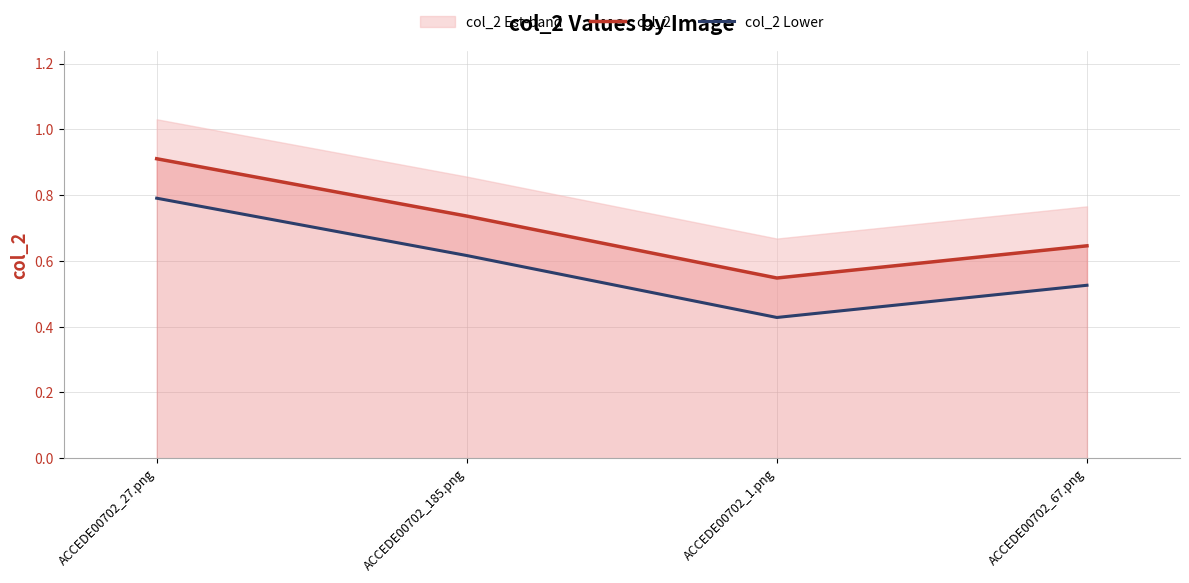

What is the sum of all col_2 Lower values?

2.4